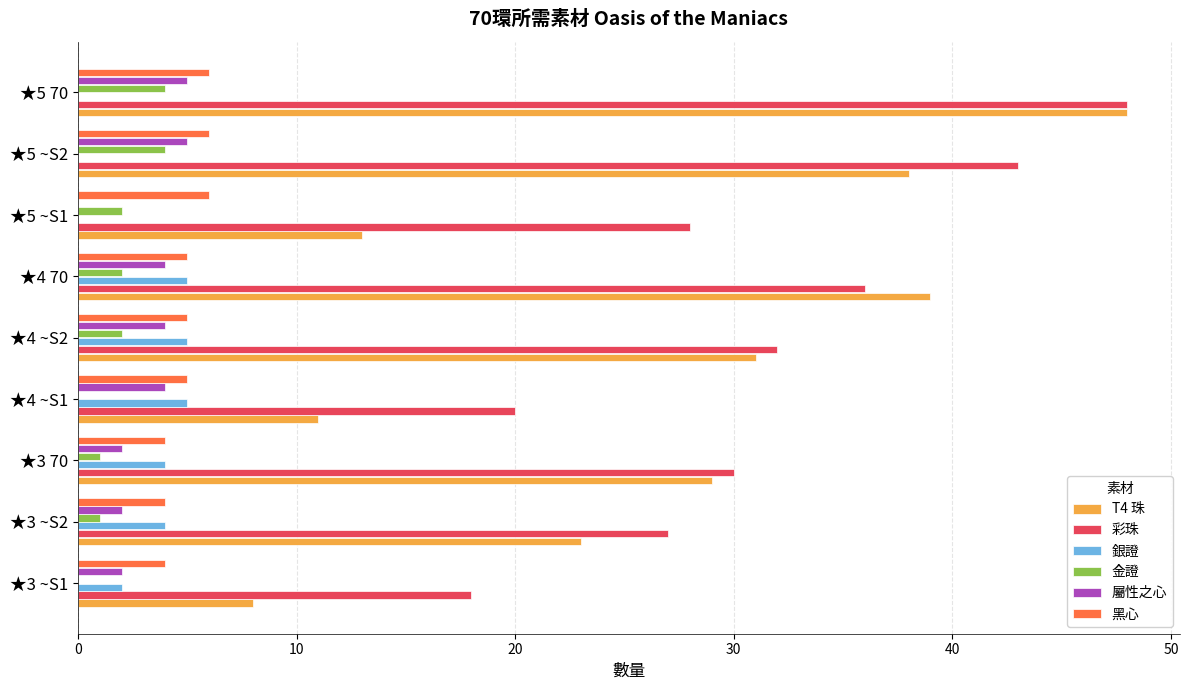

True or false: 銀證 has a value of 4 at ★3 70.

True